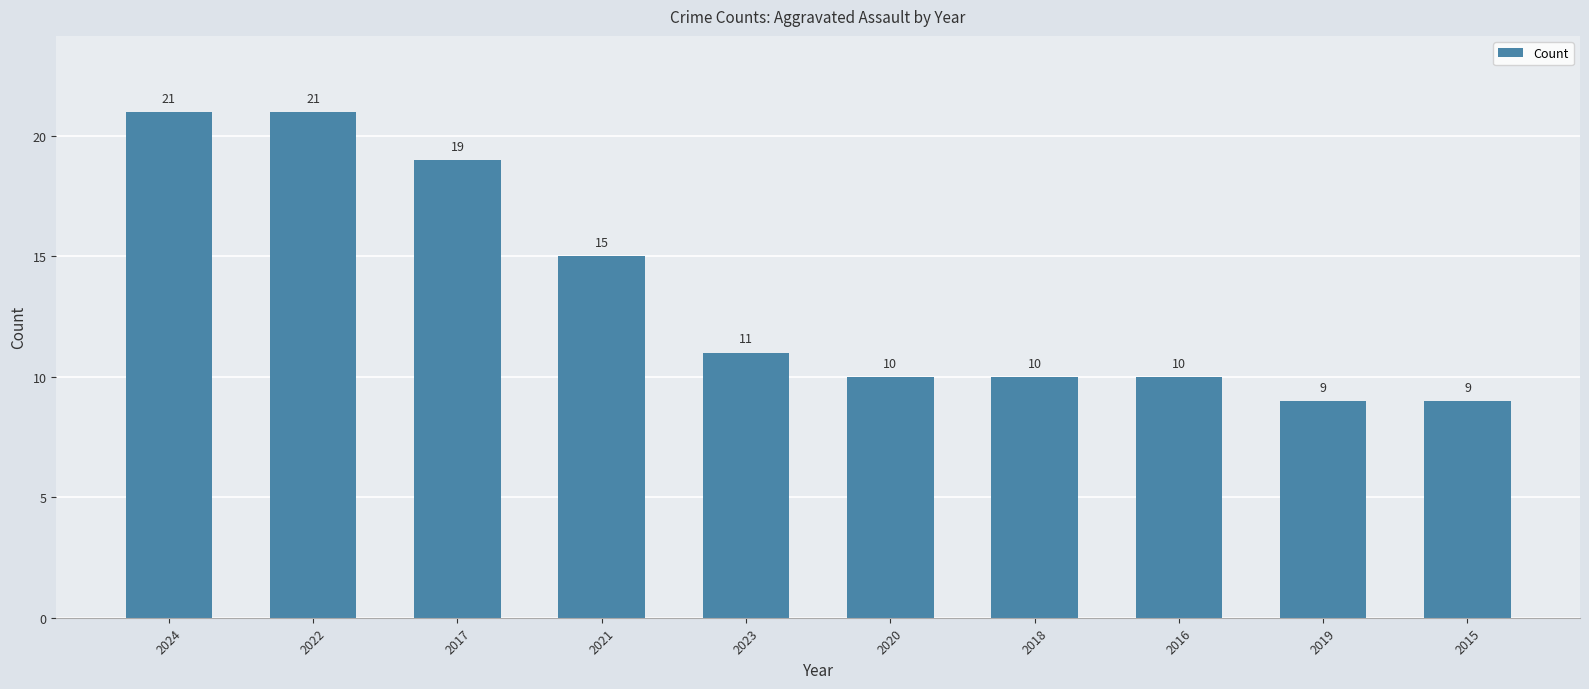

What is the value of the 4th bar from the left?

15